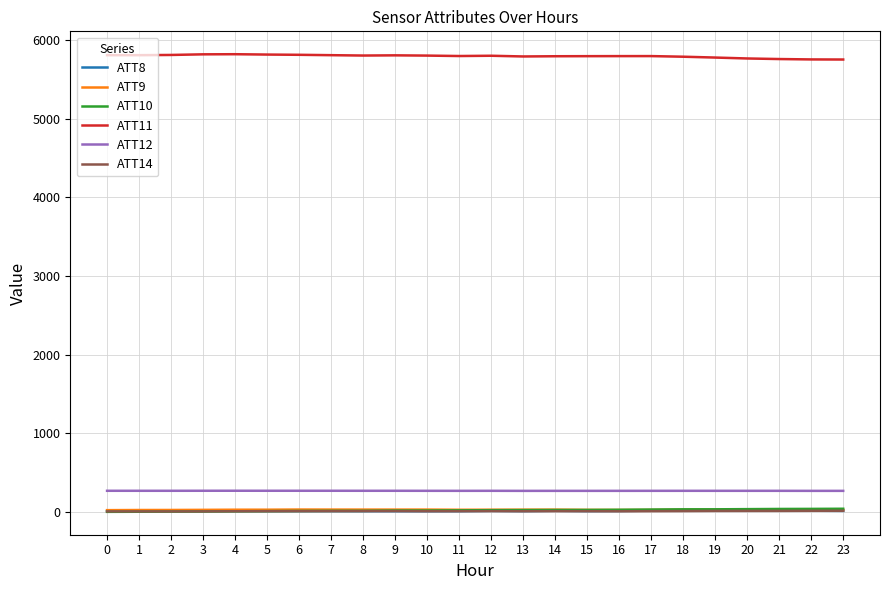

Which series has the largest total across all categories?

ATT11